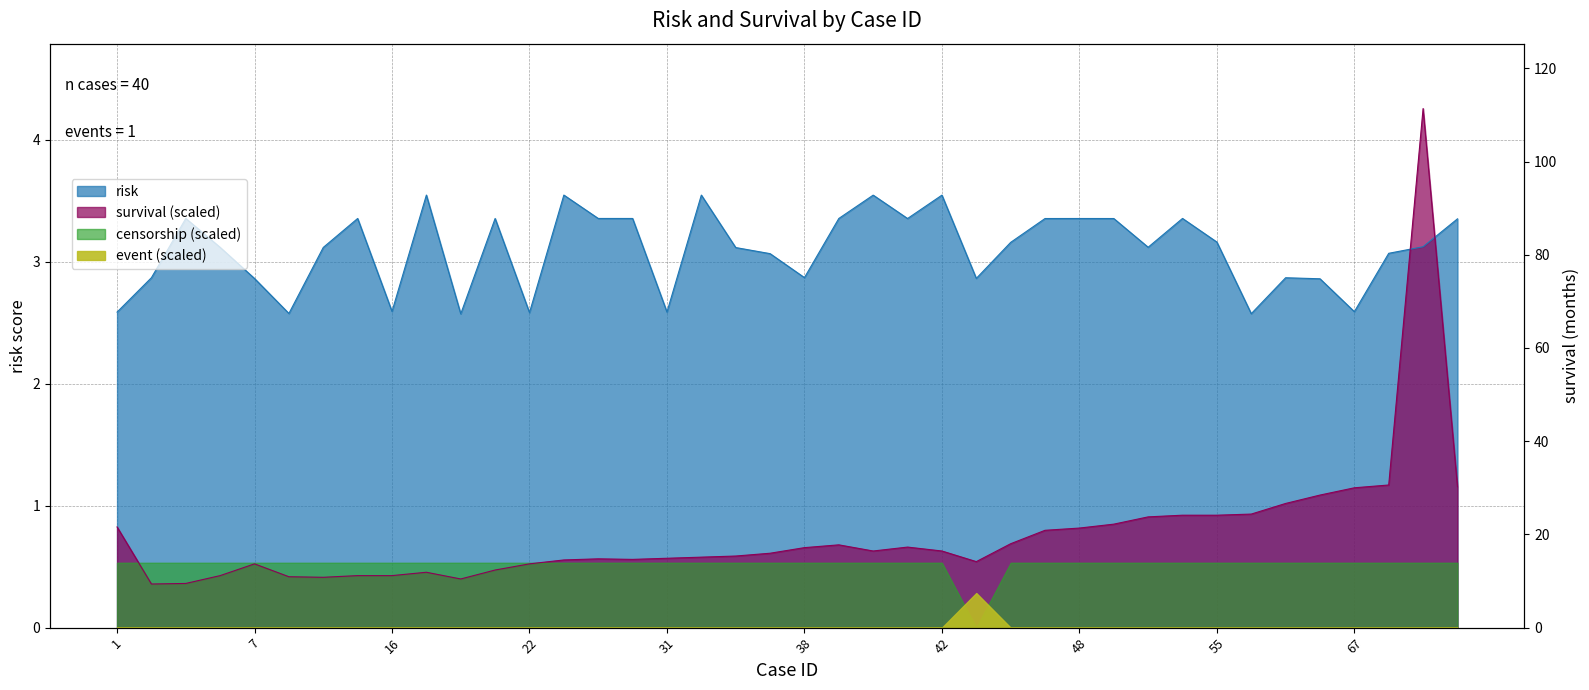

The value of survival at 7 is 0.7. True or false?

False